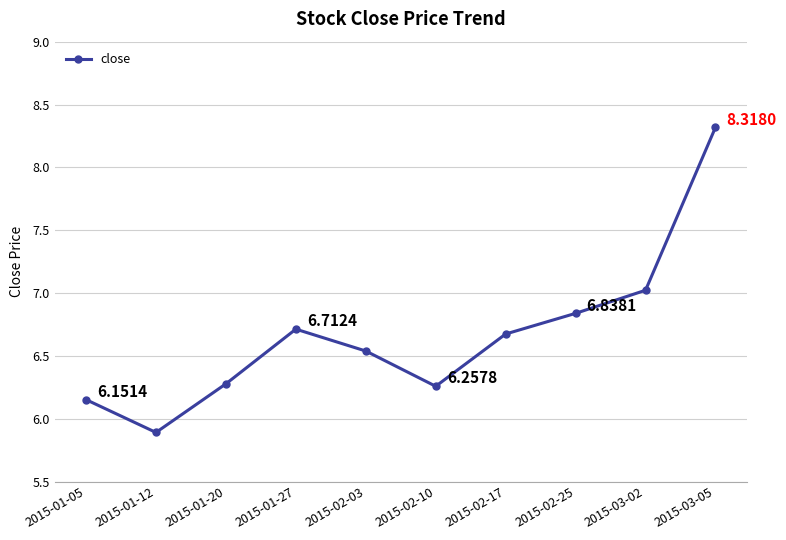

What is the change in value from 2015-02-10 to 2015-02-25?

+0.6